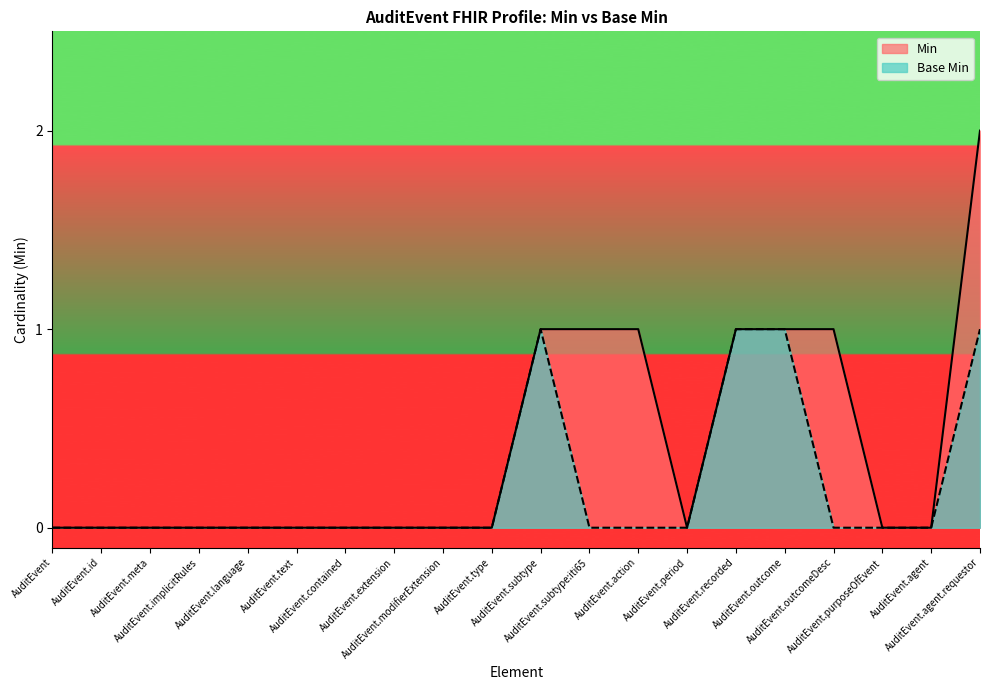

Which series has the largest total across all categories?

Min